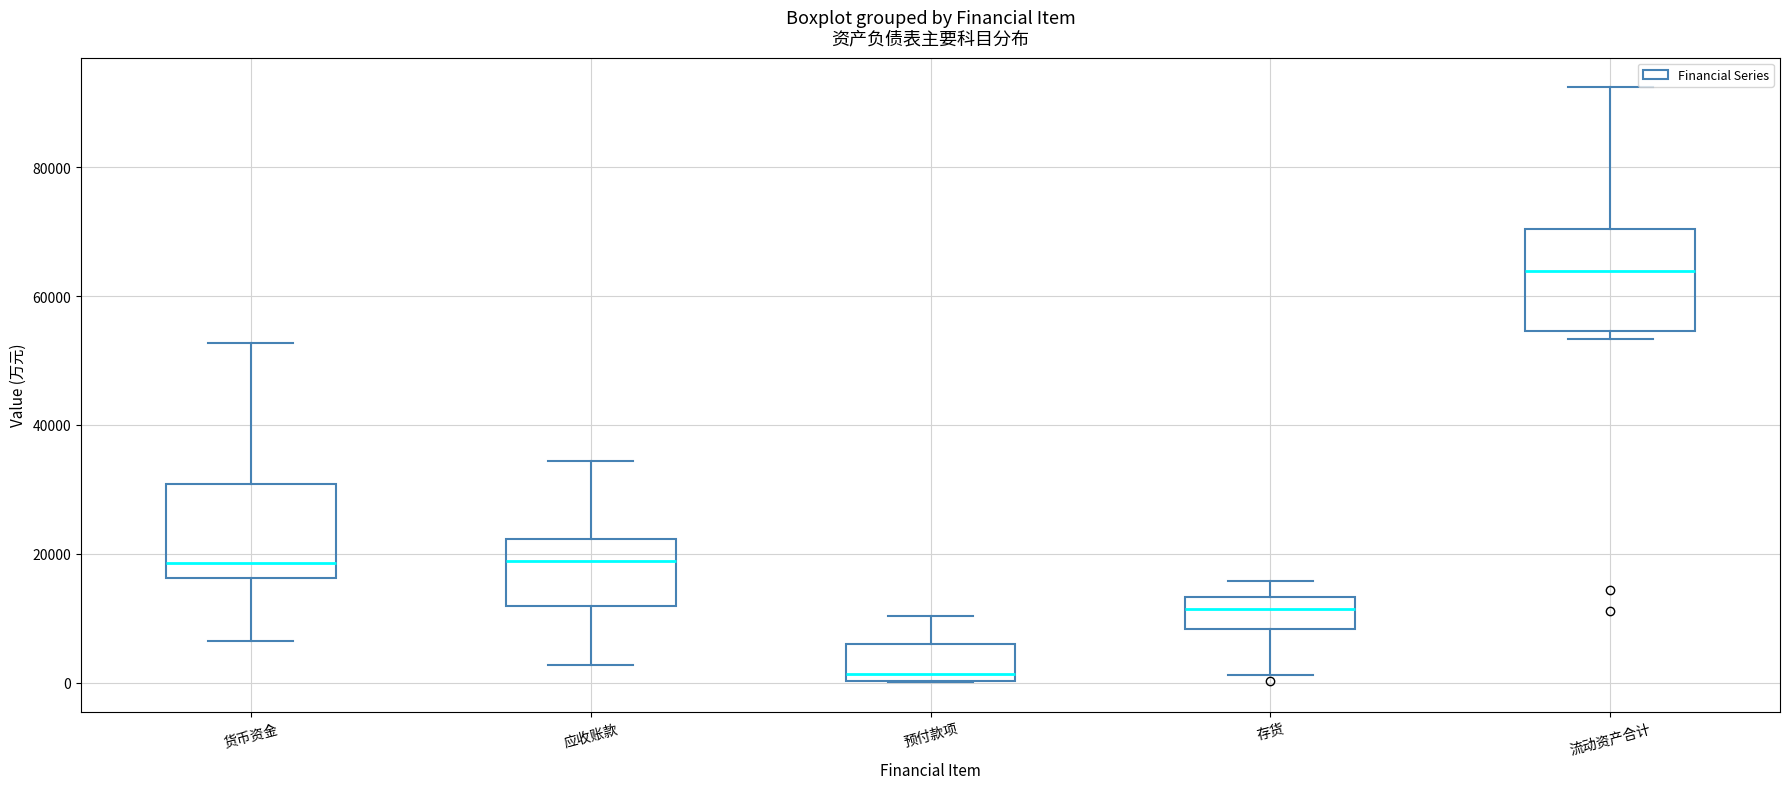

Which box's median line is the lowest?

预付款项